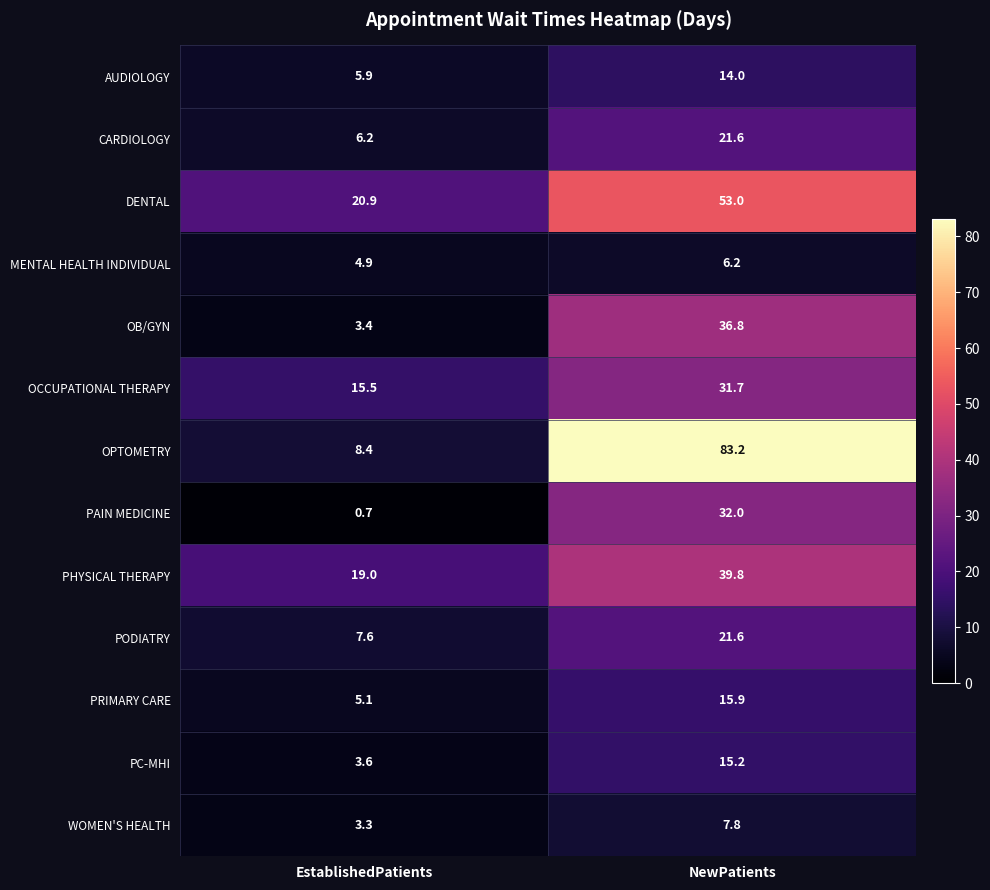

What is the difference between the maximum and minimum values in the CARDIOLOGY series?

15.4